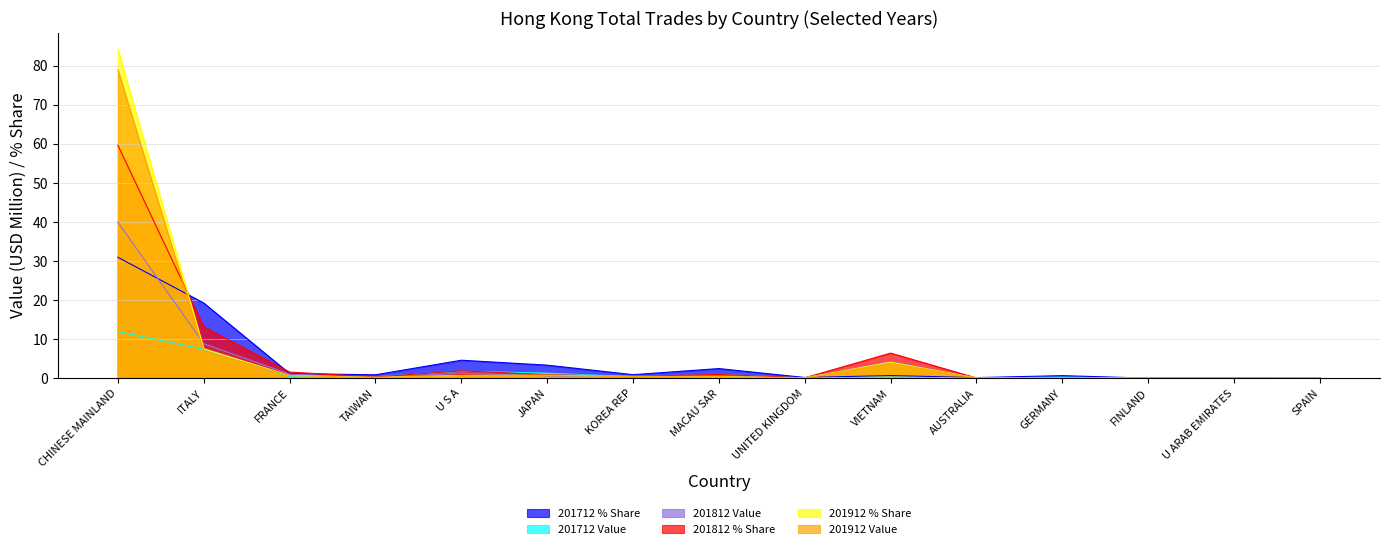

Reading left to right, what are all the values shown in this chart?

201712 % Share: CHINESE MAINLAND=31.0	ITALY=19.2	FRANCE=1.2	TAIWAN=0.9	U S A=4.6	JAPAN=3.3	KOREA REP=0.9	MACAU SAR=2.5	UNITED KINGDOM=0.2	VIETNAM=0.7	AUSTRALIA=0.1	GERMANY=0.6	FINLAND=0.0	U ARAB EMIRATES=0.1	SPAIN=0.1
201712 Value: CHINESE MAINLAND=11.9	ITALY=7.4	FRANCE=0.5	TAIWAN=0.3	U S A=1.8	JAPAN=1.3	KOREA REP=0.3	MACAU SAR=0.9	UNITED KINGDOM=0.1	VIETNAM=0.3	AUSTRALIA=0.1	GERMANY=0.2	FINLAND=0.0	U ARAB EMIRATES=0.0	SPAIN=0.1
201812 Value: CHINESE MAINLAND=40.0	ITALY=8.8	FRANCE=1.0	TAIWAN=0.2	U S A=1.3	JAPAN=0.6	KOREA REP=0.3	MACAU SAR=0.6	UNITED KINGDOM=0.1	VIETNAM=4.3	AUSTRALIA=0.0	GERMANY=0.1	FINLAND=0.0	U ARAB EMIRATES=0.1	SPAIN=0.1
201812 % Share: CHINESE MAINLAND=59.6	ITALY=13.2	FRANCE=1.6	TAIWAN=0.3	U S A=1.9	JAPAN=0.9	KOREA REP=0.5	MACAU SAR=0.9	UNITED KINGDOM=0.1	VIETNAM=6.4	AUSTRALIA=0.0	GERMANY=0.1	FINLAND=0.1	U ARAB EMIRATES=0.1	SPAIN=0.1
201912 % Share: CHINESE MAINLAND=84.2	ITALY=7.5	FRANCE=0.7	TAIWAN=0.2	U S A=0.7	JAPAN=0.7	KOREA REP=0.5	MACAU SAR=0.4	UNITED KINGDOM=0.1	VIETNAM=4.1	AUSTRALIA=0.1	GERMANY=0.1	FINLAND=0.0	U ARAB EMIRATES=0.0	SPAIN=0.0
201912 Value: CHINESE MAINLAND=78.9	ITALY=7.1	FRANCE=0.6	TAIWAN=0.2	U S A=0.6	JAPAN=0.7	KOREA REP=0.4	MACAU SAR=0.4	UNITED KINGDOM=0.1	VIETNAM=3.8	AUSTRALIA=0.1	GERMANY=0.1	FINLAND=0.0	U ARAB EMIRATES=0.0	SPAIN=0.0